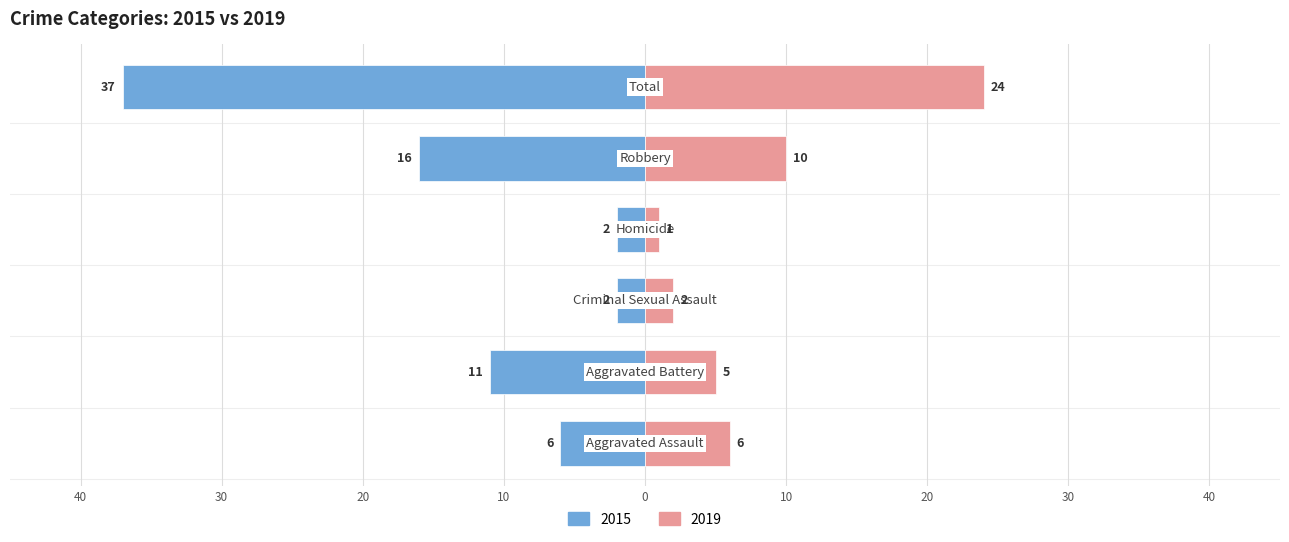

What is the sum of all 2019 values?

48